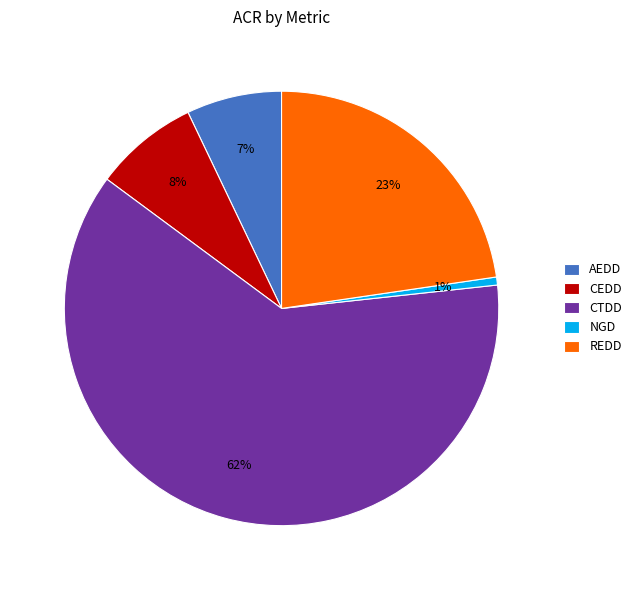

Which has a higher value, CEDD or CTDD?

CTDD